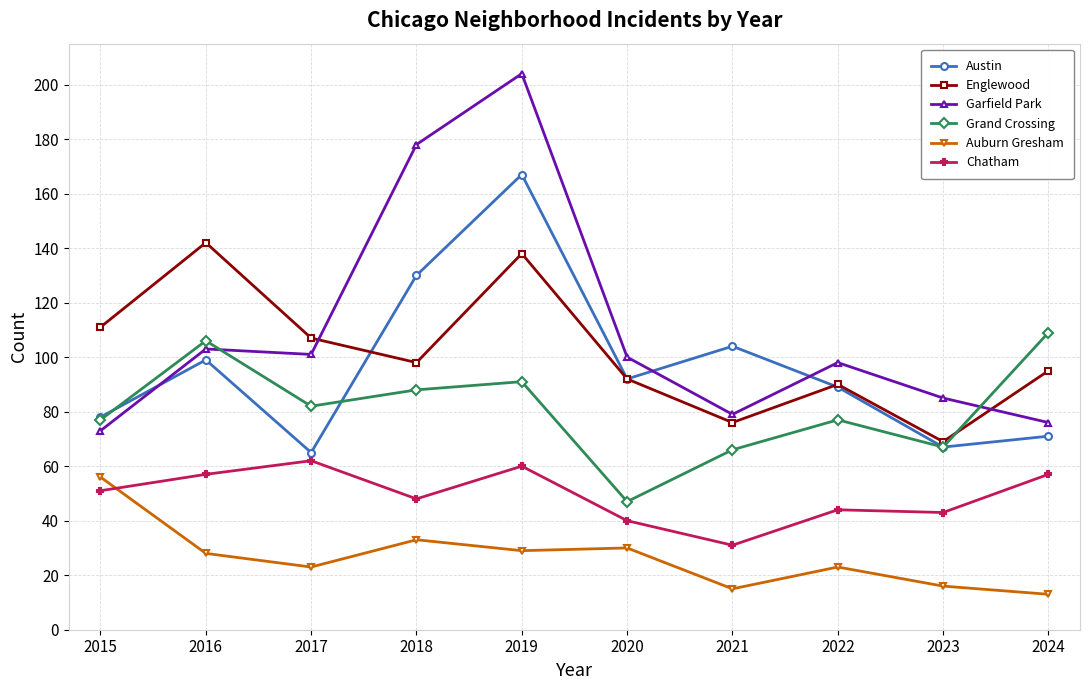

Does the chart display data point markers on the line(s)?

Yes